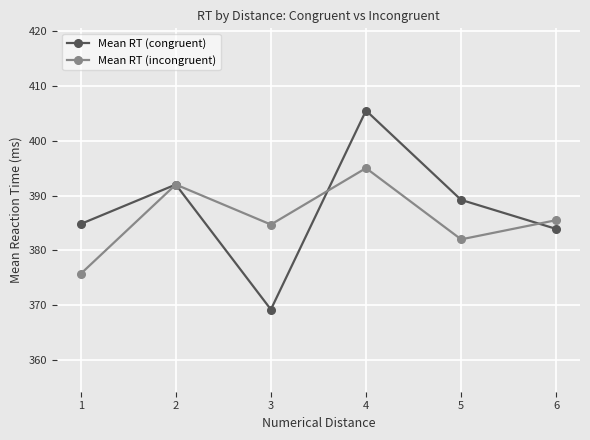

Rank the series at 5 from lowest to highest value.

Mean RT (incongruent), Mean RT (congruent)